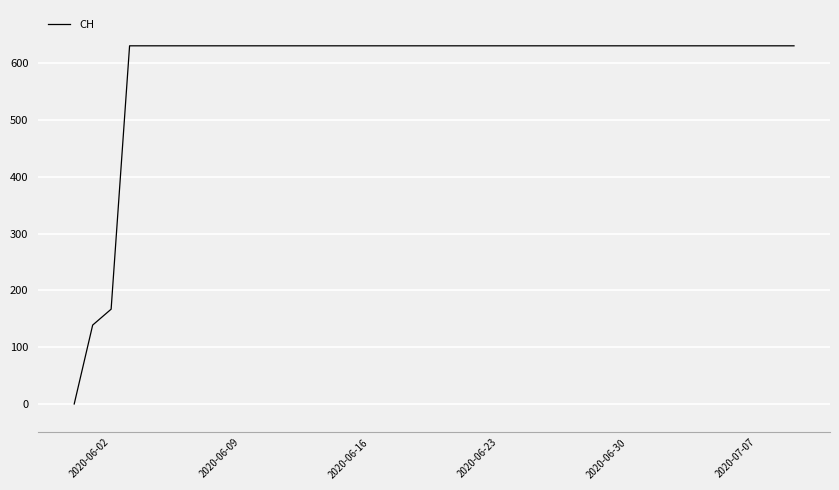

What is the greatest value displayed?

631